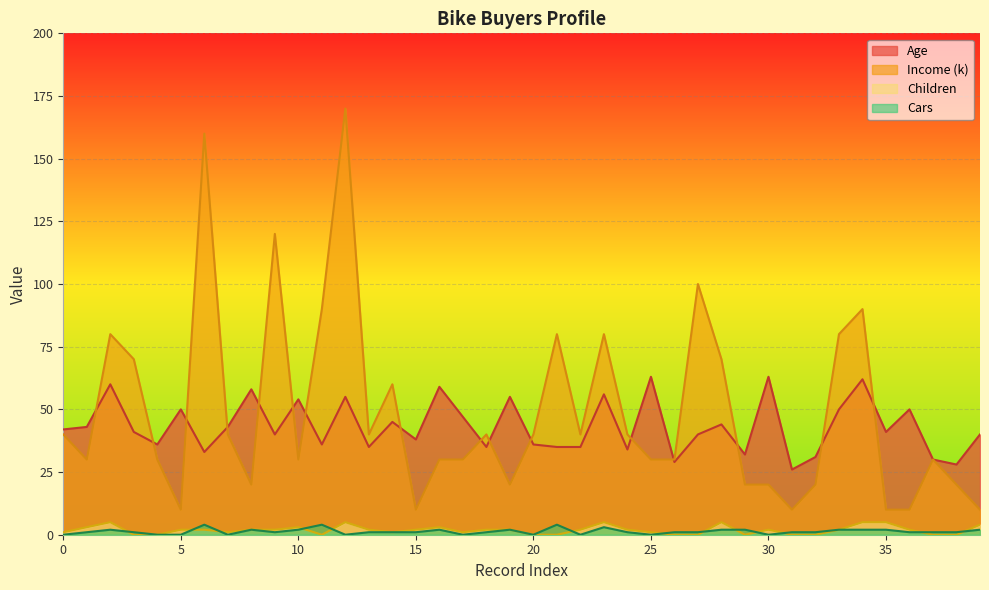

Which series has the largest range (max minus min)?

Income (k)